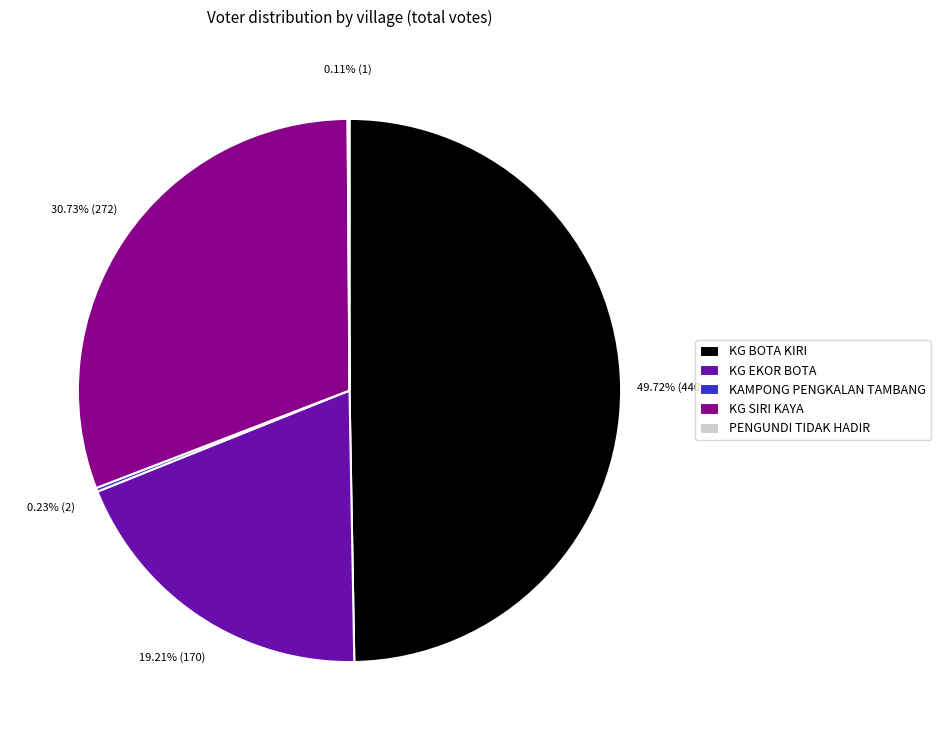

Does KG EKOR BOTA represent more than half of the total?

No